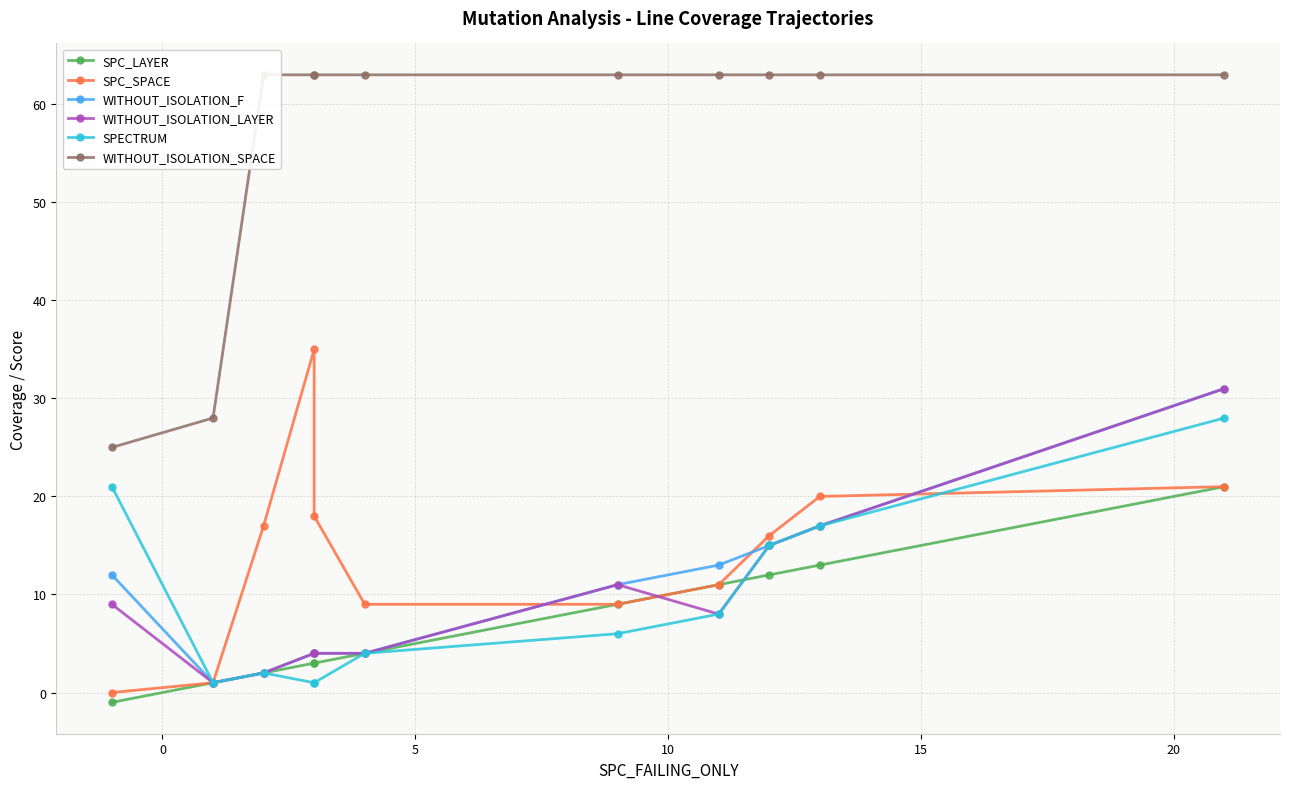

How many data points in SPC_LAYER are less than 4?

5